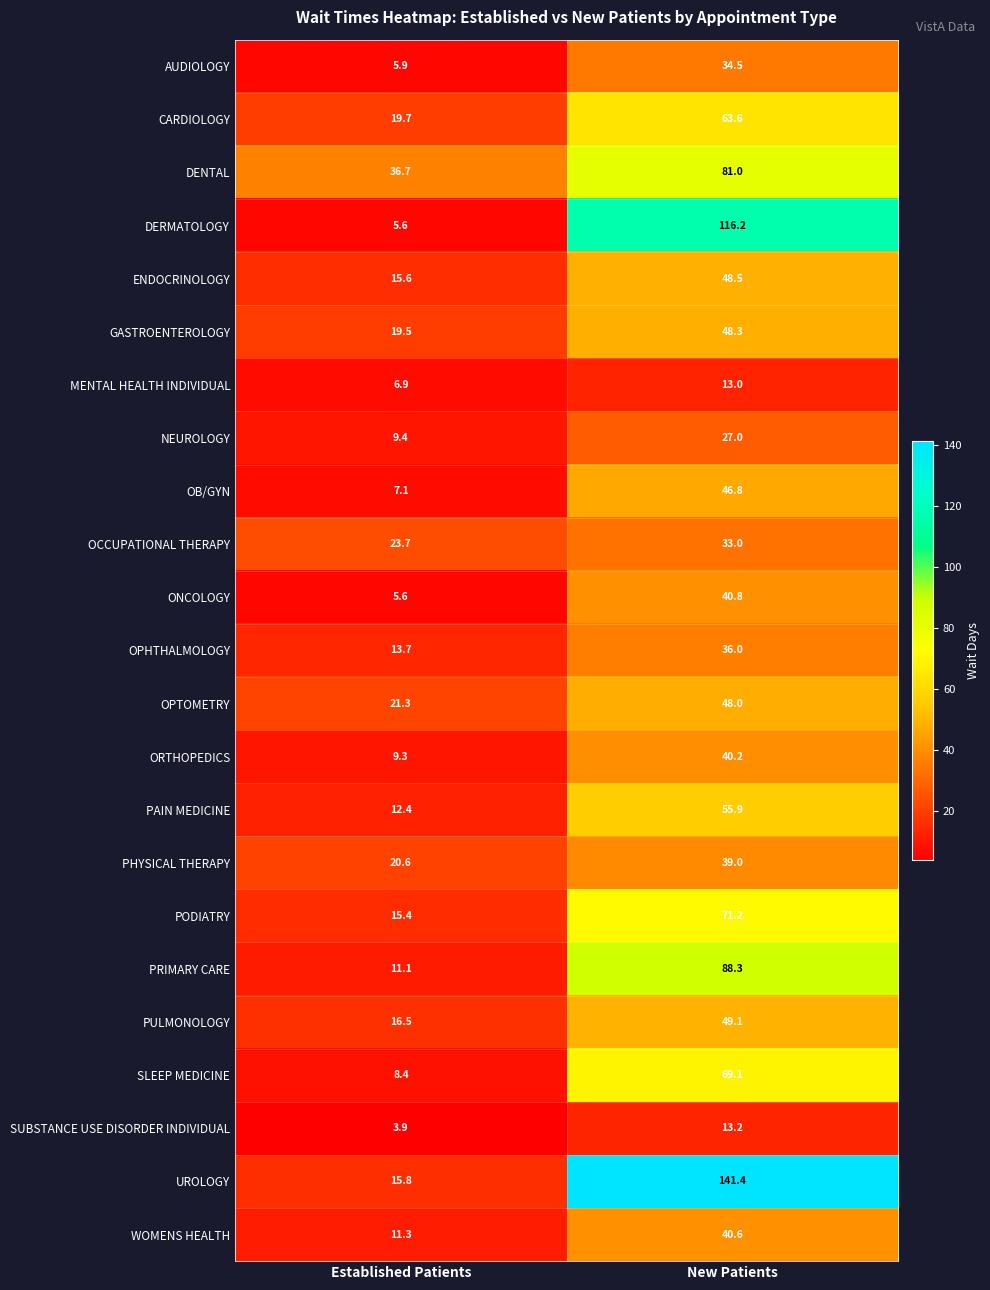

At which label does OB/GYN first exceed 46?

New Patients